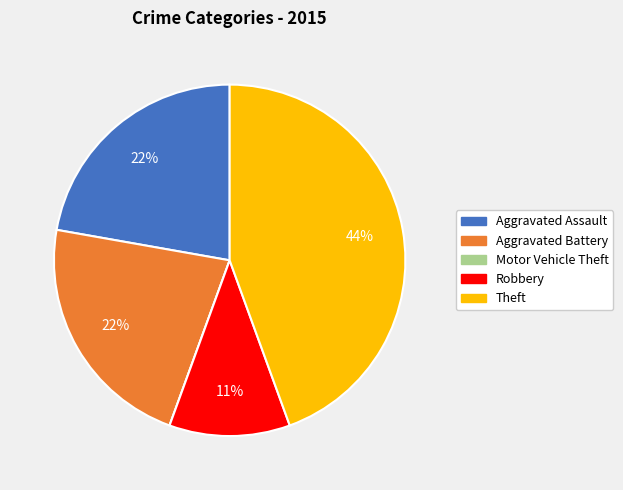

Is there a majority slice in this chart?

No